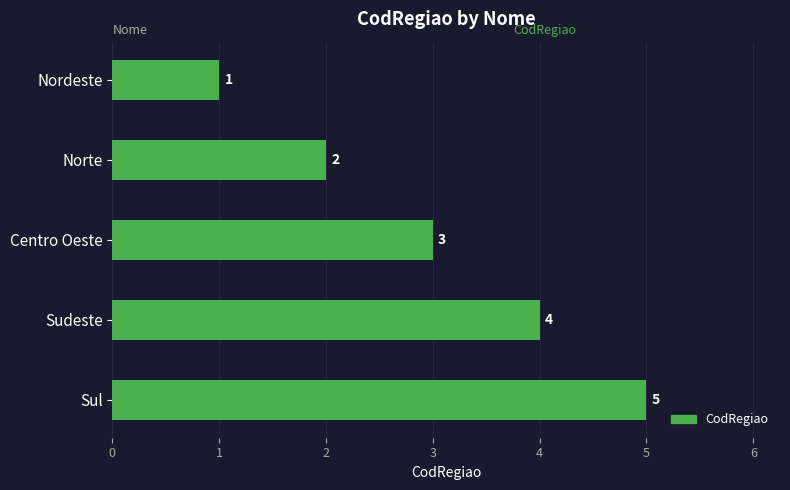

What value does the data have at Sul?

5